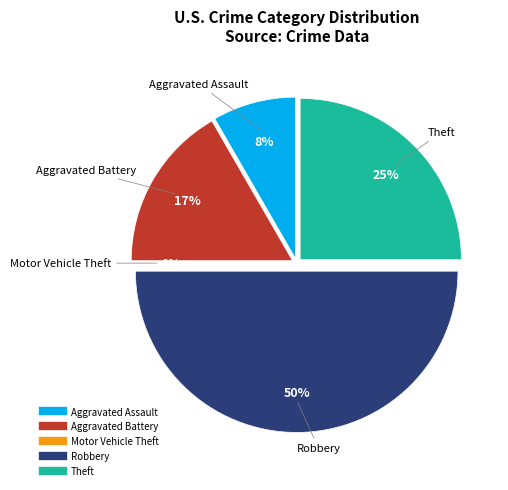

To the nearest percent, what portion does Robbery represent?

50%